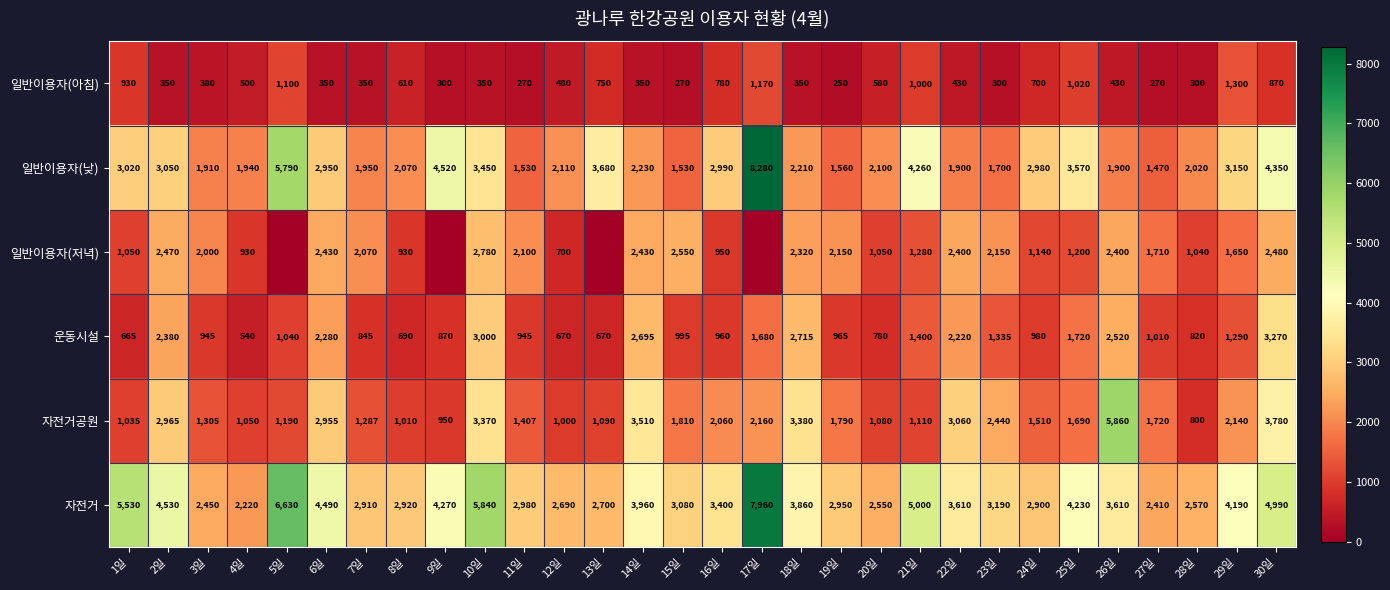

What is the maximum value for 일반이용자(아침)?

1300